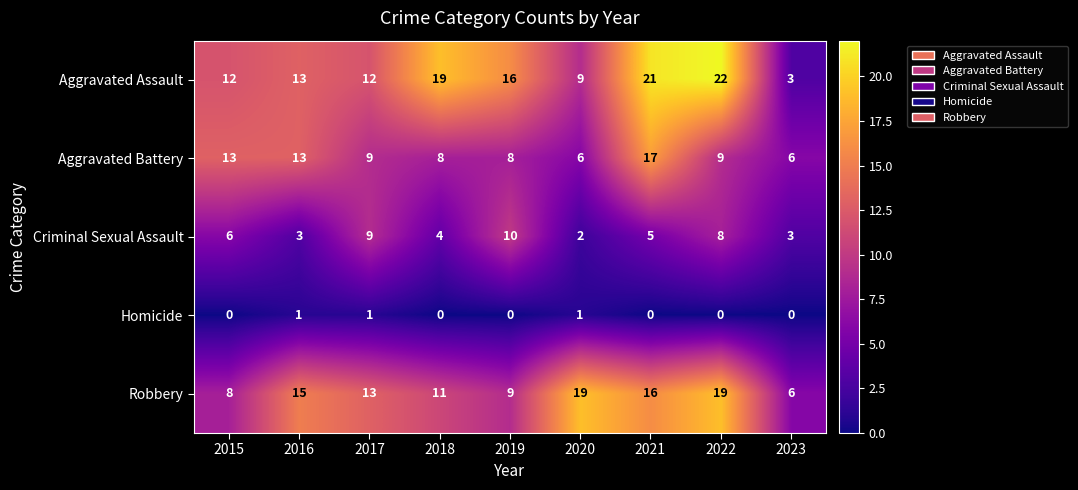

What is the maximum value shown in the chart?

22